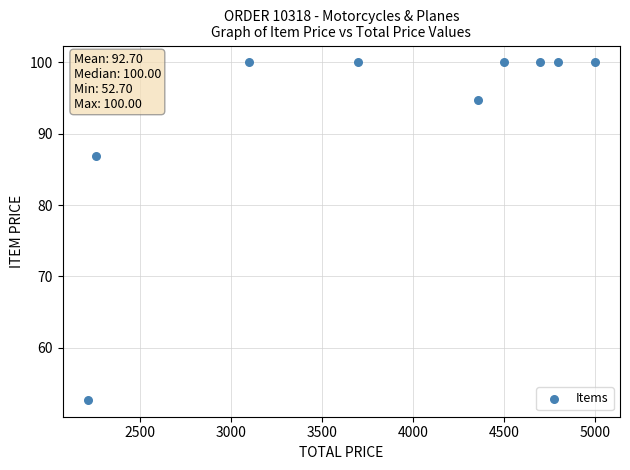

What is the average X value?

3847.7